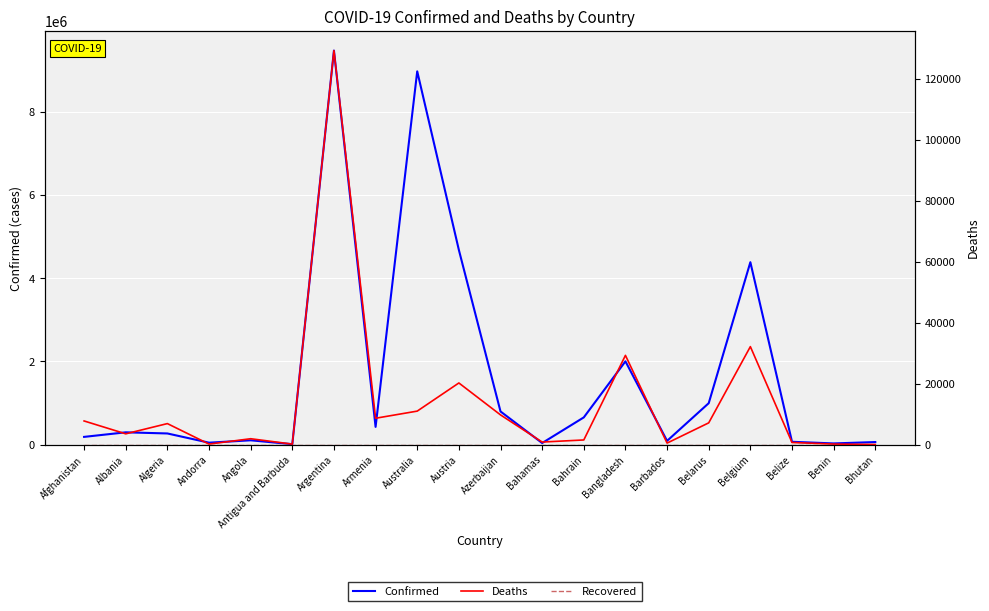

The value of Confirmed at Bhutan is 60109. True or false?

True